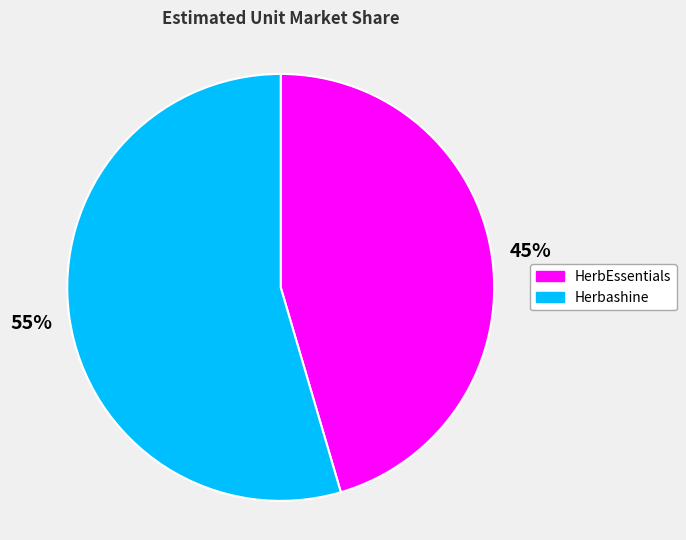

Is there a majority slice in this chart?

Yes